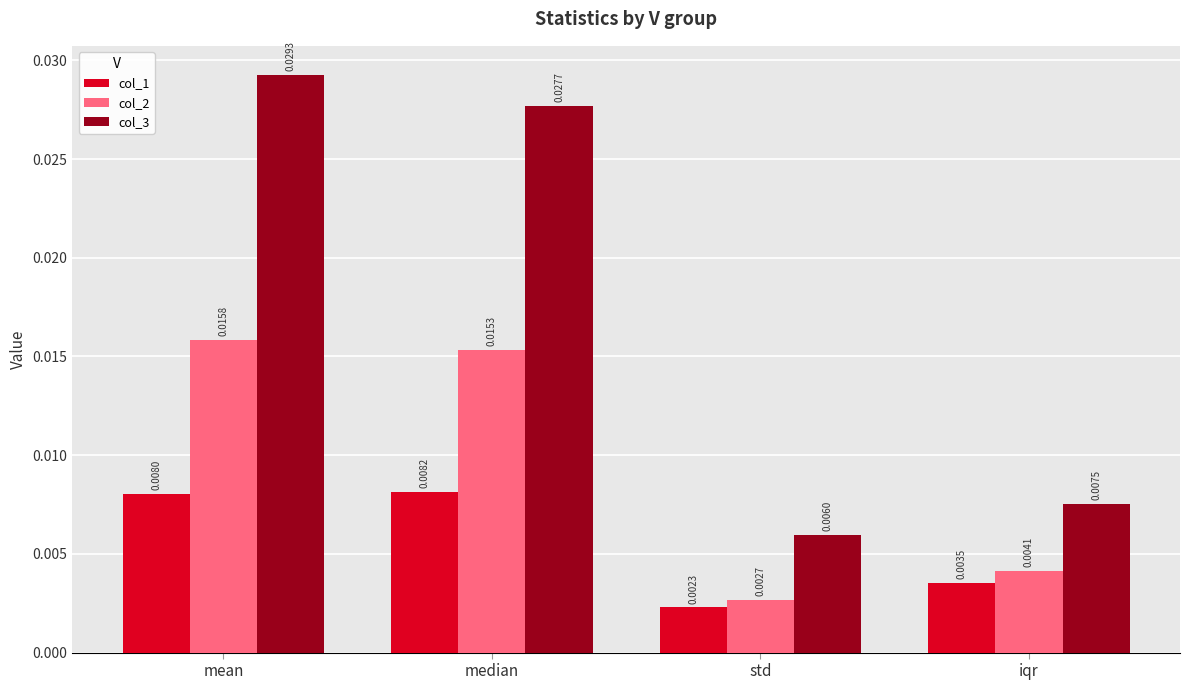

At which label is col_2 closest to 0?

std